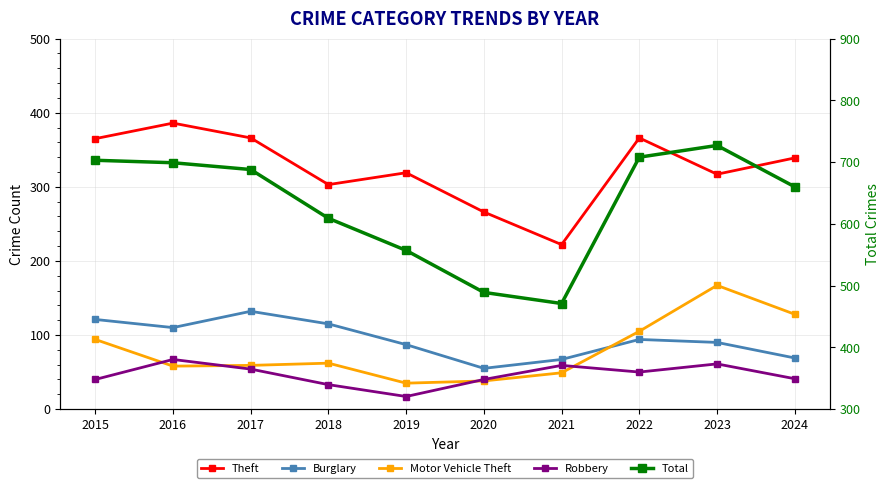

Rank the categories by Robbery value from lowest to highest.

2019, 2018, 2015, 2020, 2024, 2022, 2017, 2021, 2023, 2016